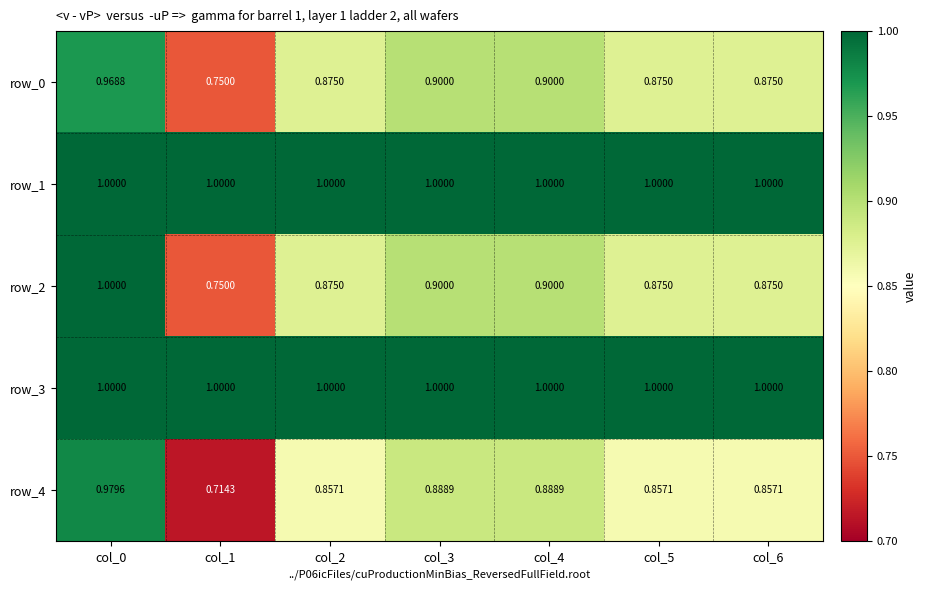

What value does the row_3 series have at col_4?

1.0